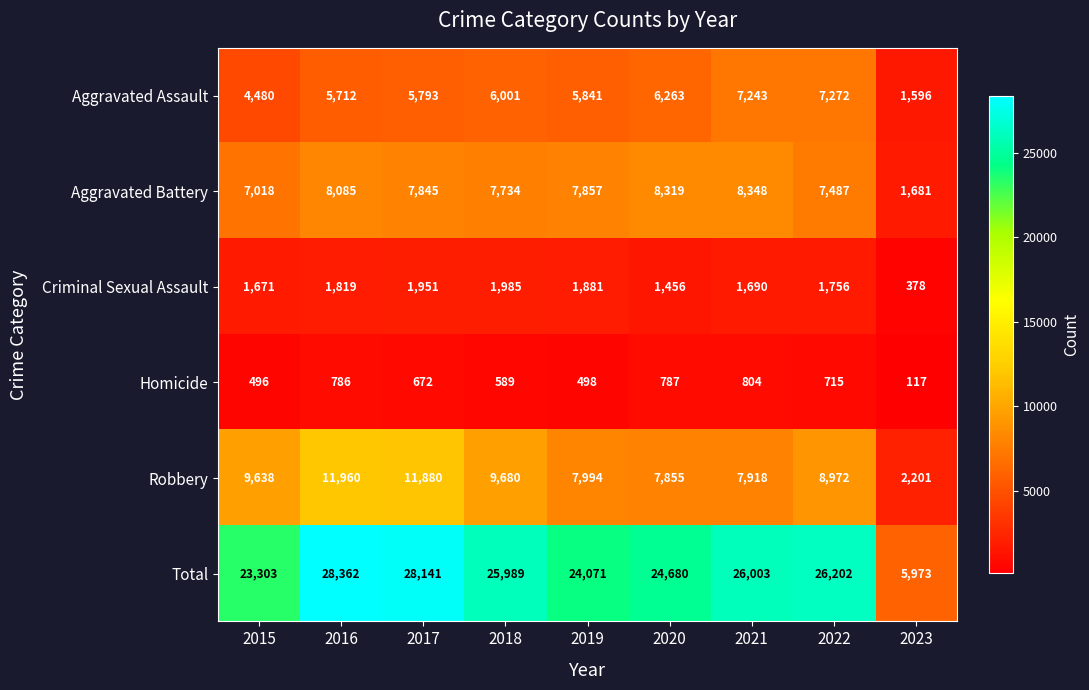

Rank the series at 2023 from lowest to highest value.

Homicide, Criminal Sexual Assault, Aggravated Assault, Aggravated Battery, Robbery, Total